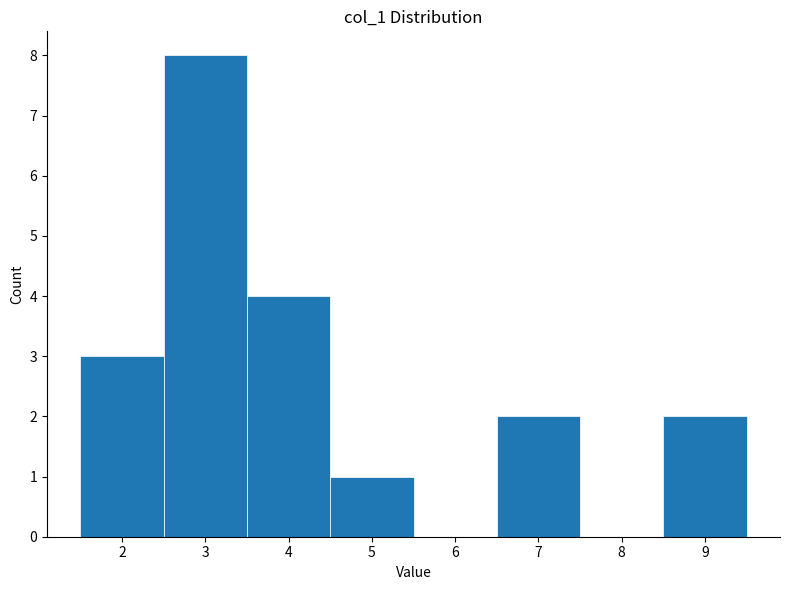

Reading left to right, list every bar in this chart as the range it spans on the x-axis followed by its height. The values are not printed on the chart, so give them approximately, as read against the axis.

1.5 to 2.5: 3
2.5 to 3.5: 8
3.5 to 4.5: 4
4.5 to 5.5: 1
5.5 to 6.5: 0
6.5 to 7.5: 2
7.5 to 8.5: 0
8.5 to 9.5: 2